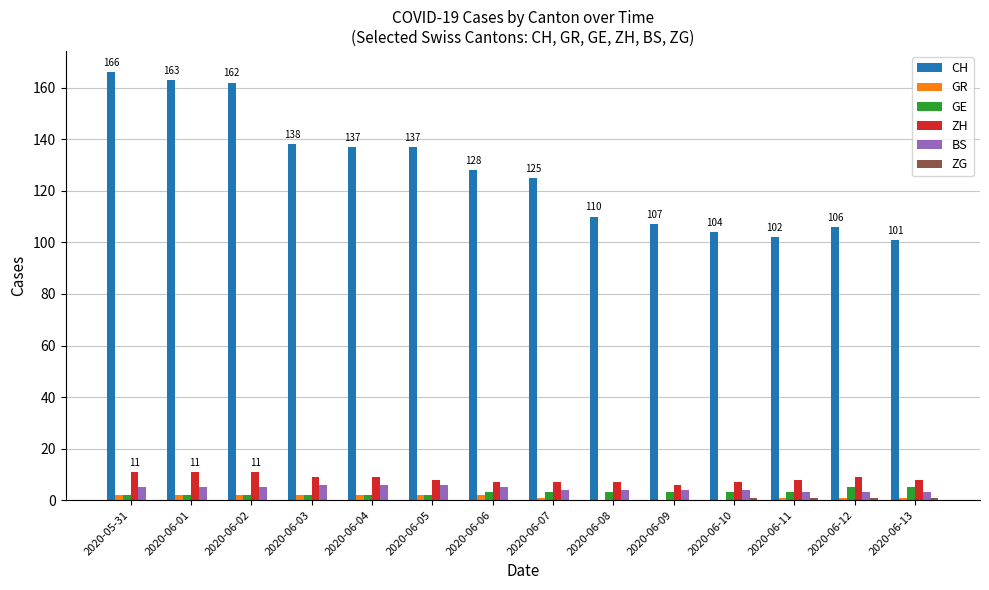

Is the value of CH at 2020-06-03 greater than the value of GR at 2020-05-31?

Yes